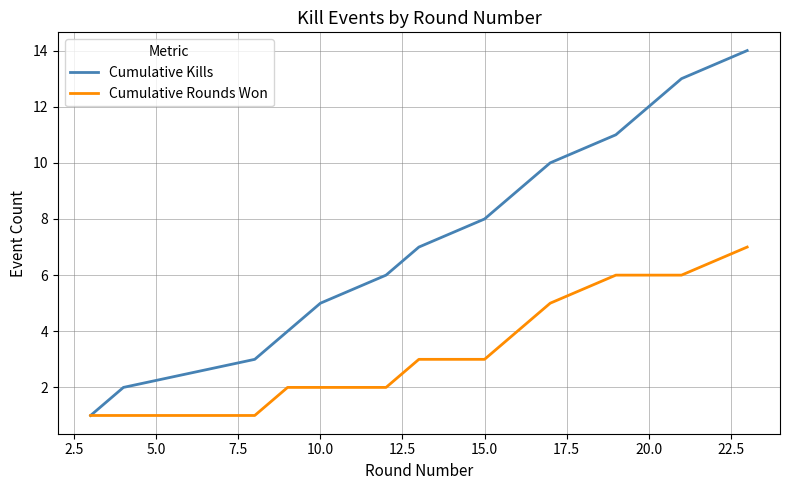

Which series has the largest total across all categories?

Cumulative Kills